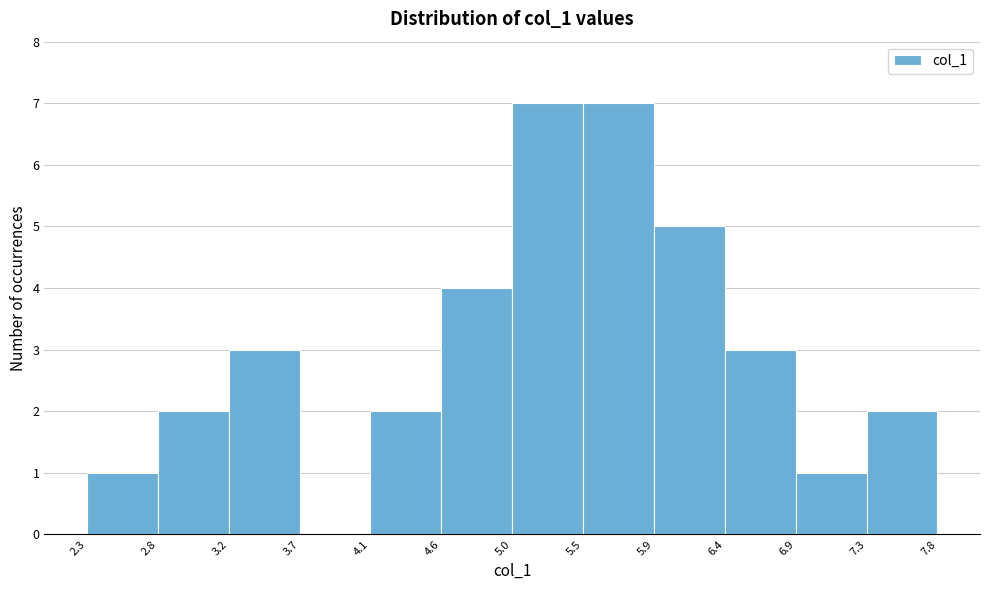

How tall is the bar that spans 7.3 to 7.8 on the x-axis? The values are not printed on the chart, so give them approximately, as read against the axis.

2